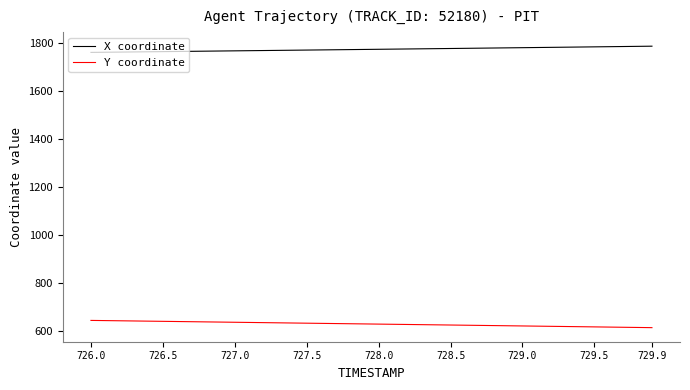

Which series has the largest total across all categories?

X coordinate